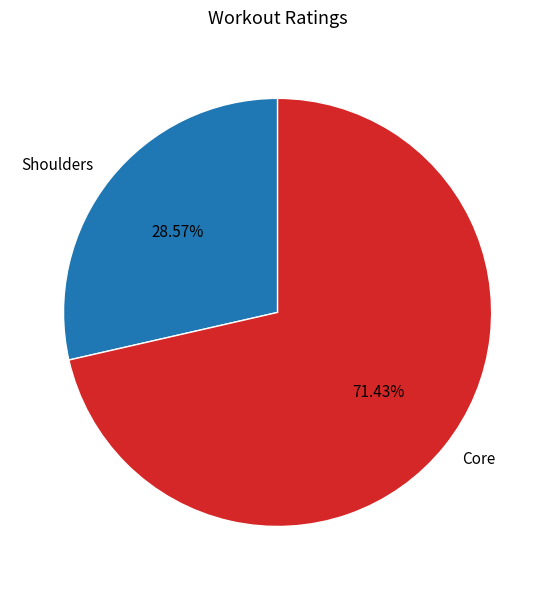

What percentage is the Shoulders slice, to the nearest percent?

29%